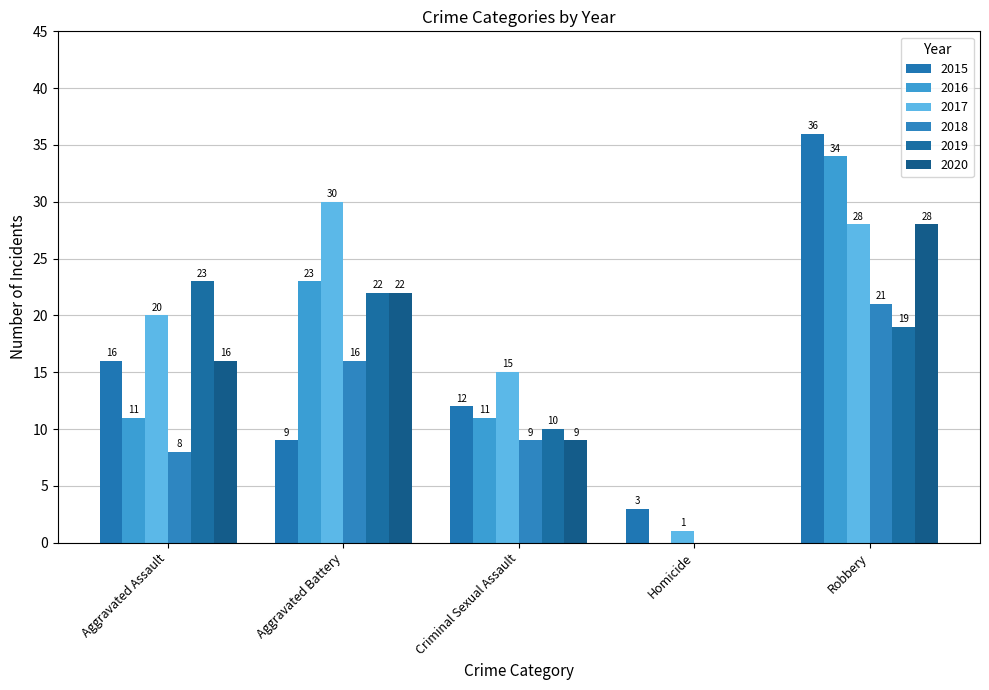

What is the label of the 1st bar from the left?

Aggravated Assault